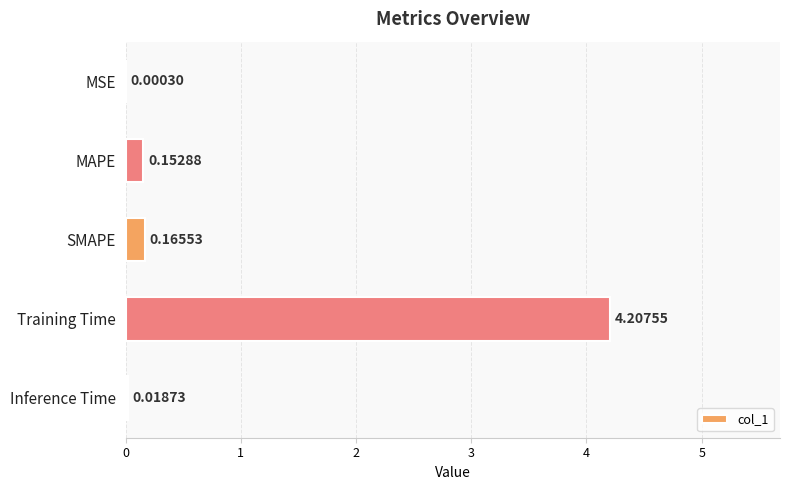

Between MAPE and MSE, which is larger?

MAPE